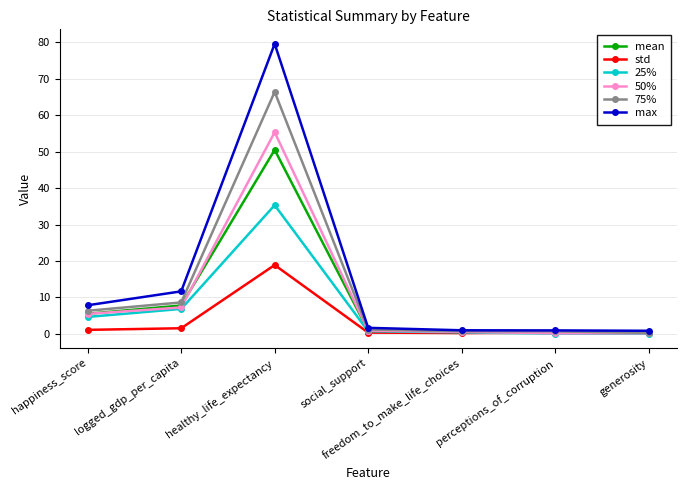

What are all the series names shown in the legend?

mean, std, 25%, 50%, 75%, max